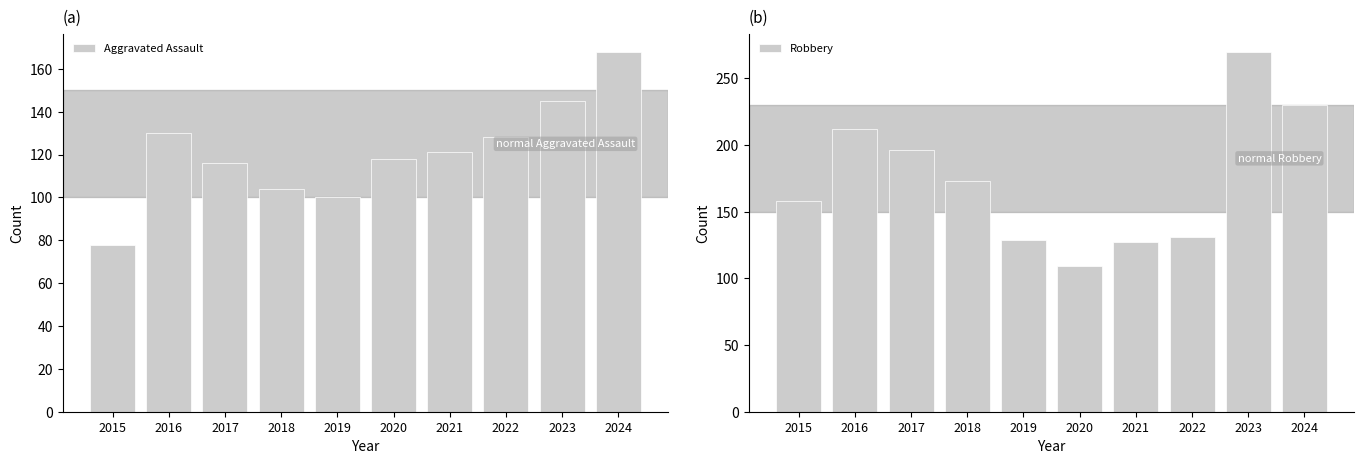

What is the sum of all Robbery values?

1735